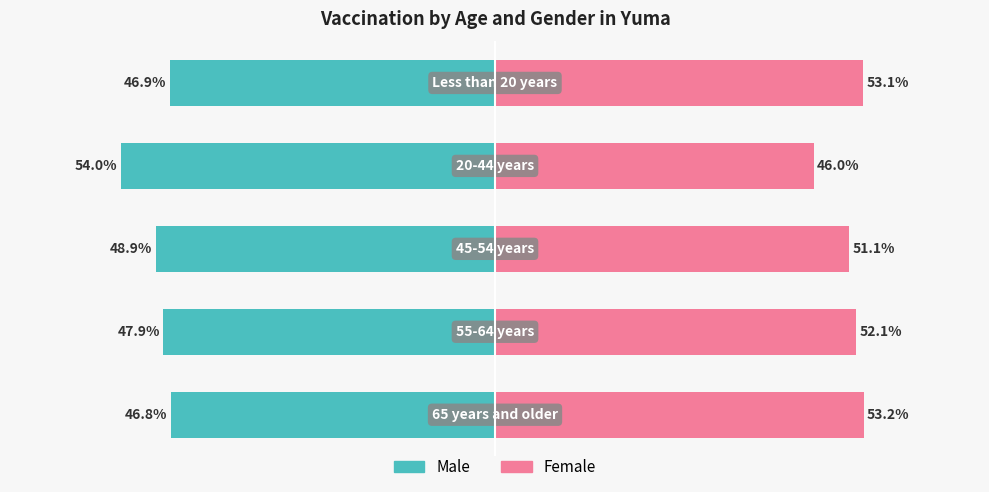

True or false: Male has a value of -48.9 at 2.

True